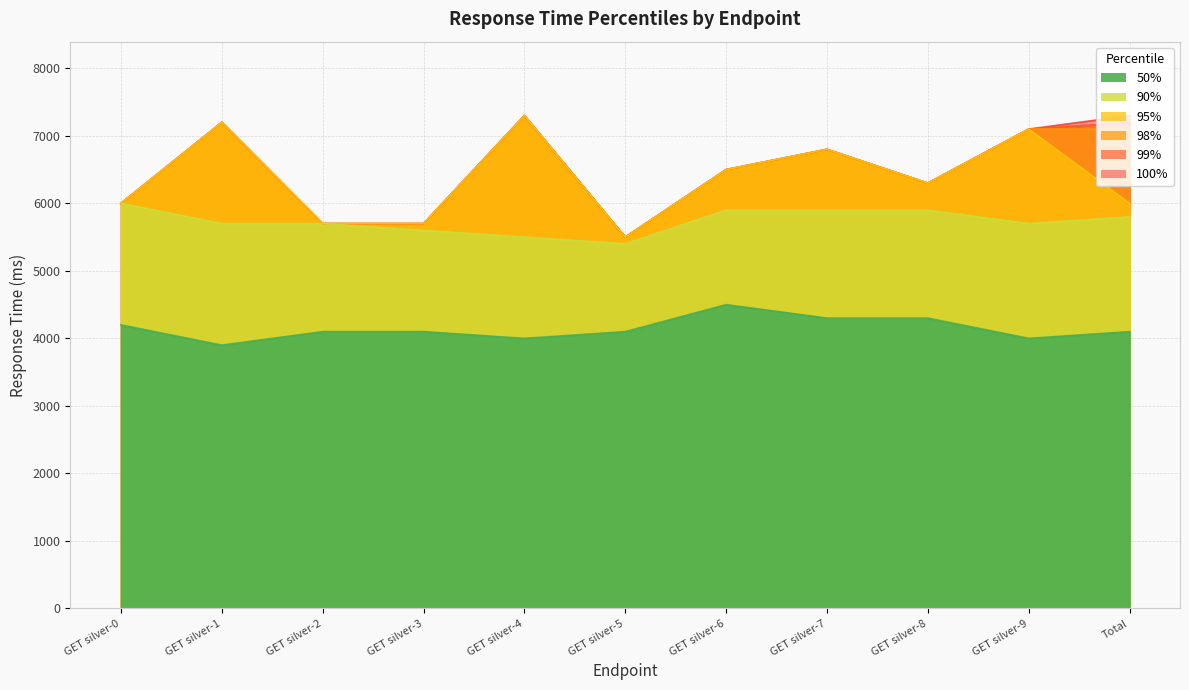

Reading right to left, what are all the values shown in this chart?

50%: Total=4100	GET silver-9=4000	GET silver-8=4300	GET silver-7=4300	GET silver-6=4500	GET silver-5=4100	GET silver-4=4000	GET silver-3=4100	GET silver-2=4100	GET silver-1=3900	GET silver-0=4200
90%: Total=5800	GET silver-9=5700	GET silver-8=5900	GET silver-7=5900	GET silver-6=5900	GET silver-5=5400	GET silver-4=5500	GET silver-3=5600	GET silver-2=5700	GET silver-1=5700	GET silver-0=6000
95%: Total=6000	GET silver-9=7100	GET silver-8=6300	GET silver-7=6800	GET silver-6=6500	GET silver-5=5500	GET silver-4=7300	GET silver-3=5700	GET silver-2=5700	GET silver-1=7200	GET silver-0=6000
98%: Total=7100	GET silver-9=7100	GET silver-8=6300	GET silver-7=6800	GET silver-6=6500	GET silver-5=5500	GET silver-4=7300	GET silver-3=5700	GET silver-2=5700	GET silver-1=7200	GET silver-0=6000
99%: Total=7200	GET silver-9=7100	GET silver-8=6300	GET silver-7=6800	GET silver-6=6500	GET silver-5=5500	GET silver-4=7300	GET silver-3=5700	GET silver-2=5700	GET silver-1=7200	GET silver-0=6000
100%: Total=7300	GET silver-9=7100	GET silver-8=6300	GET silver-7=6800	GET silver-6=6500	GET silver-5=5500	GET silver-4=7300	GET silver-3=5700	GET silver-2=5700	GET silver-1=7200	GET silver-0=6000